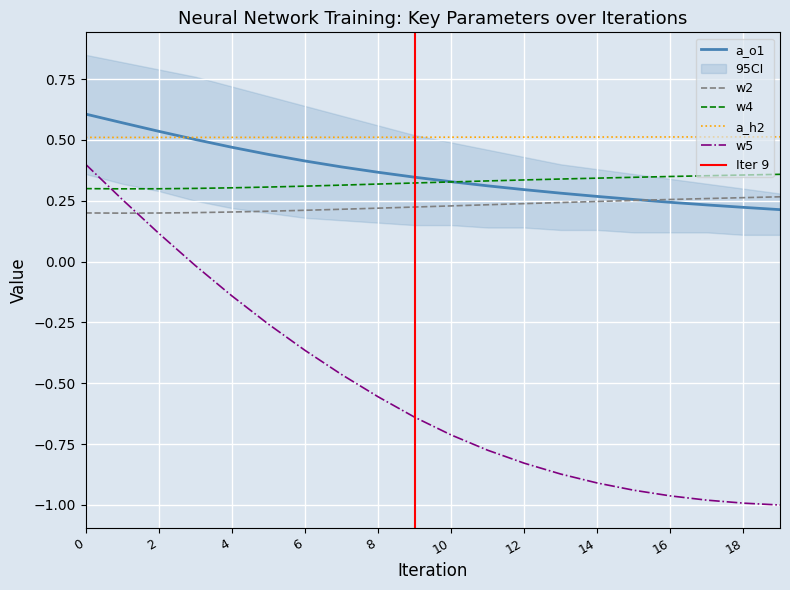

The value of a_o1 at 17 is 0.2. True or false?

True